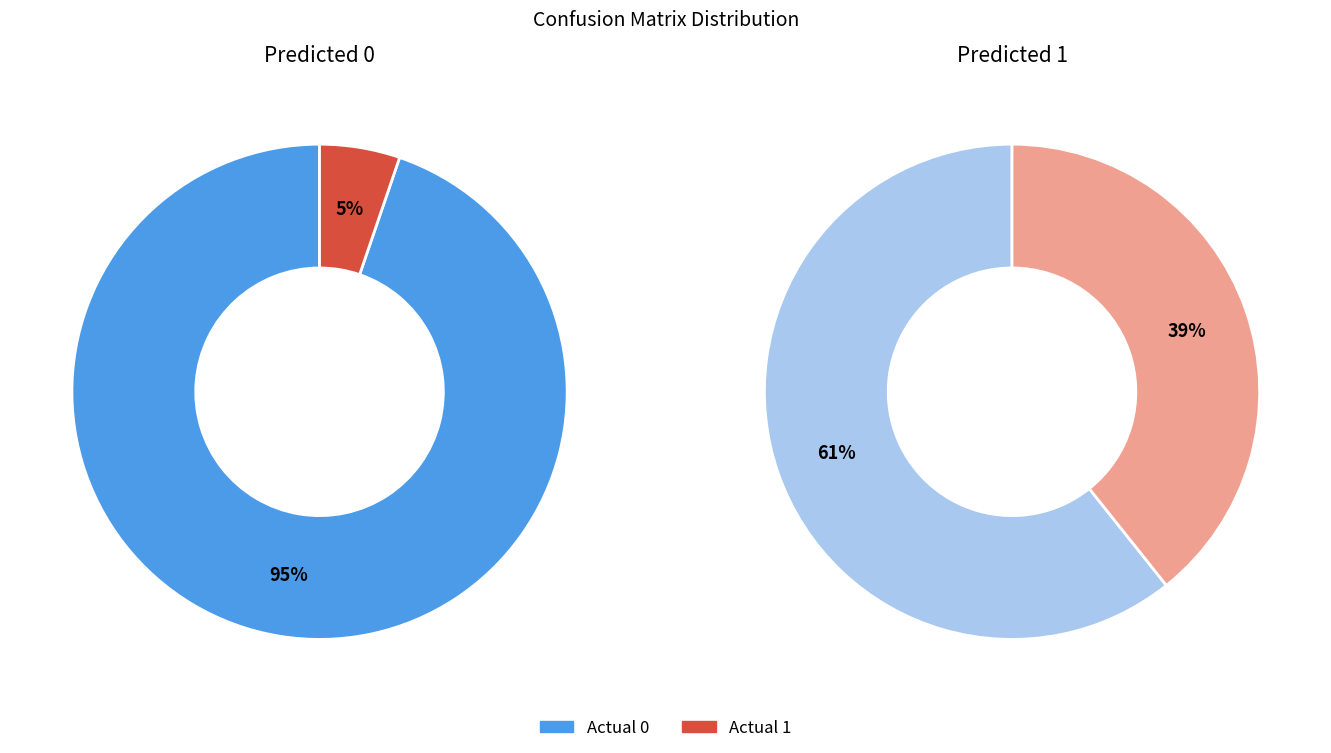

Which category has the biggest portion of the pie?

Actual 0